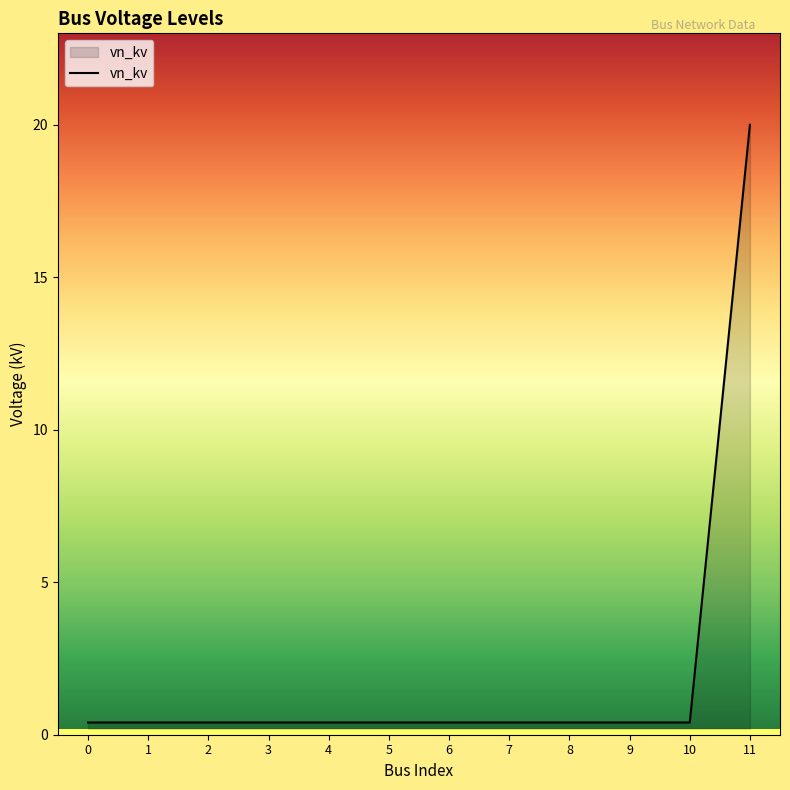

True or false: the data shows 0.4 at 5.

True